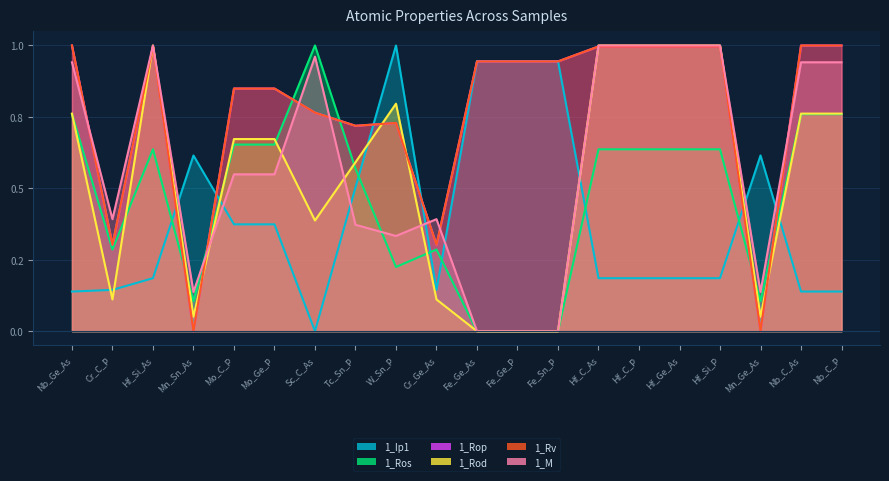

What position from the left is Fe_Sn_P?

13